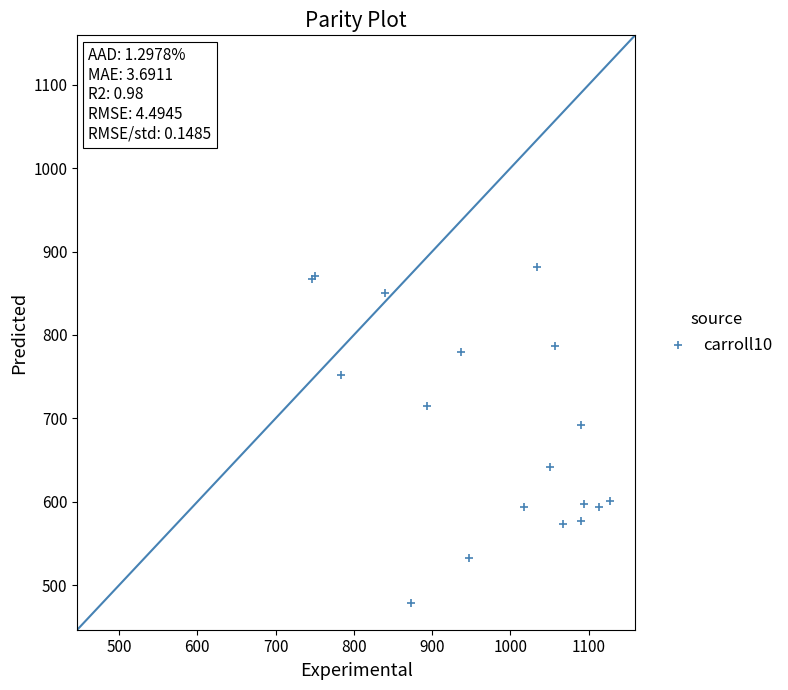

What Y value in the scatter plot is closest to 680?

691.9